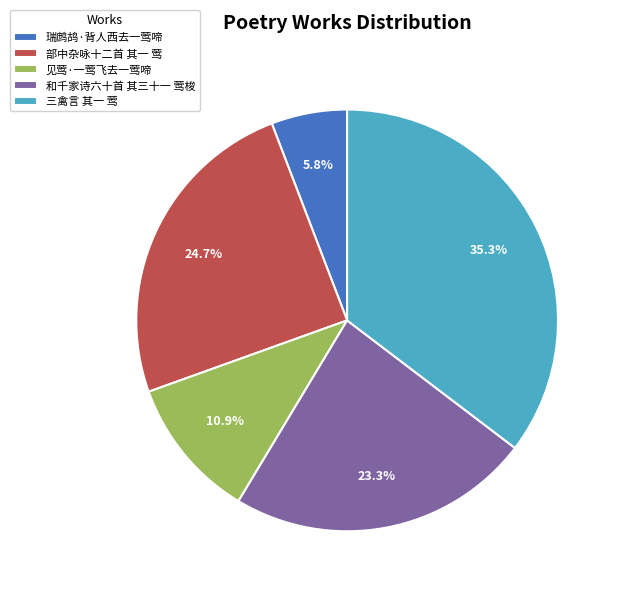

Is there any slice that represents more than half of the pie?

No